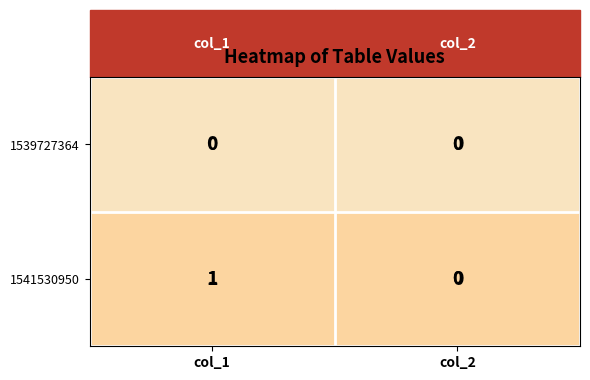

Count the number of data series in this chart.

2